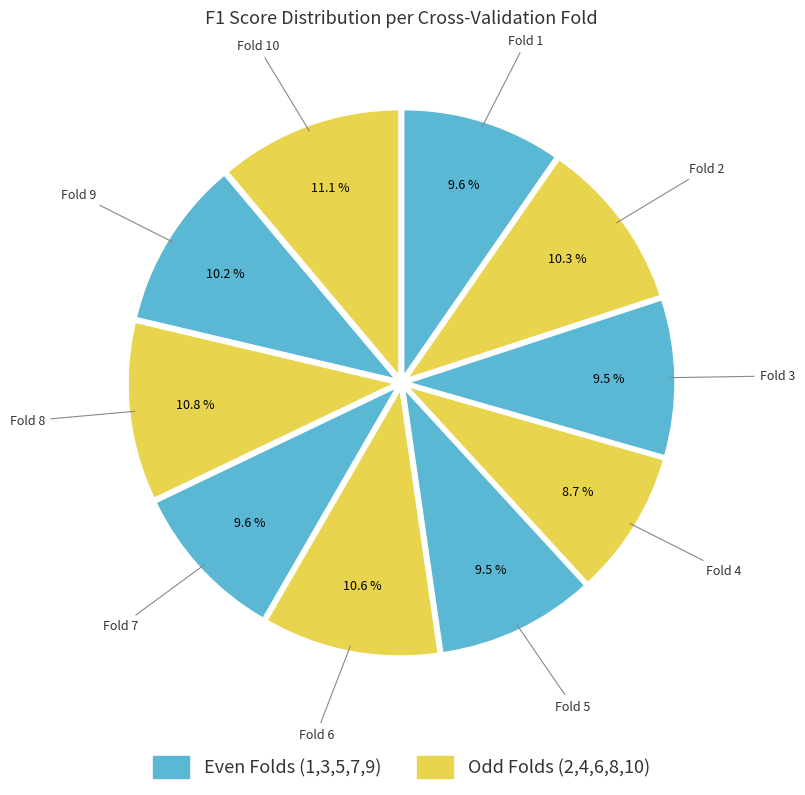

How many segments does this pie chart have?

10